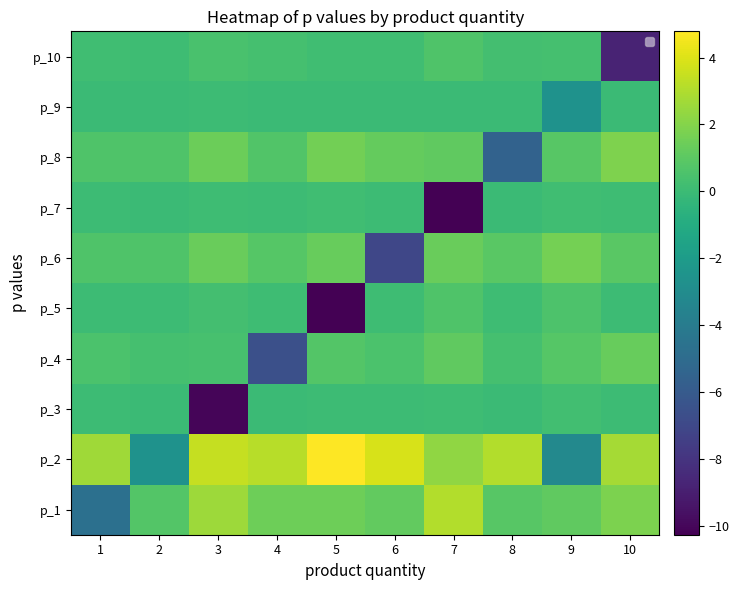

How many values in p_2 are above zero?

8